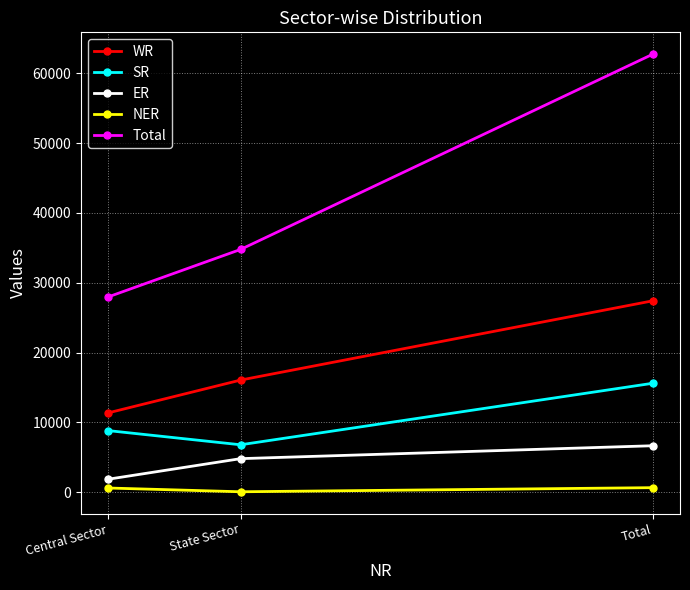

What is the sum of the SR values at Central Sector and Total?

24407